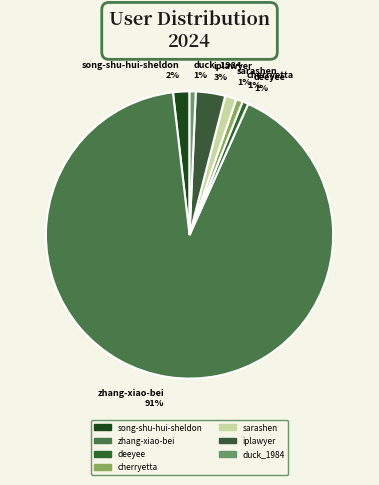

To the nearest percent, what portion does zhang-xiao-bei represent?

91%